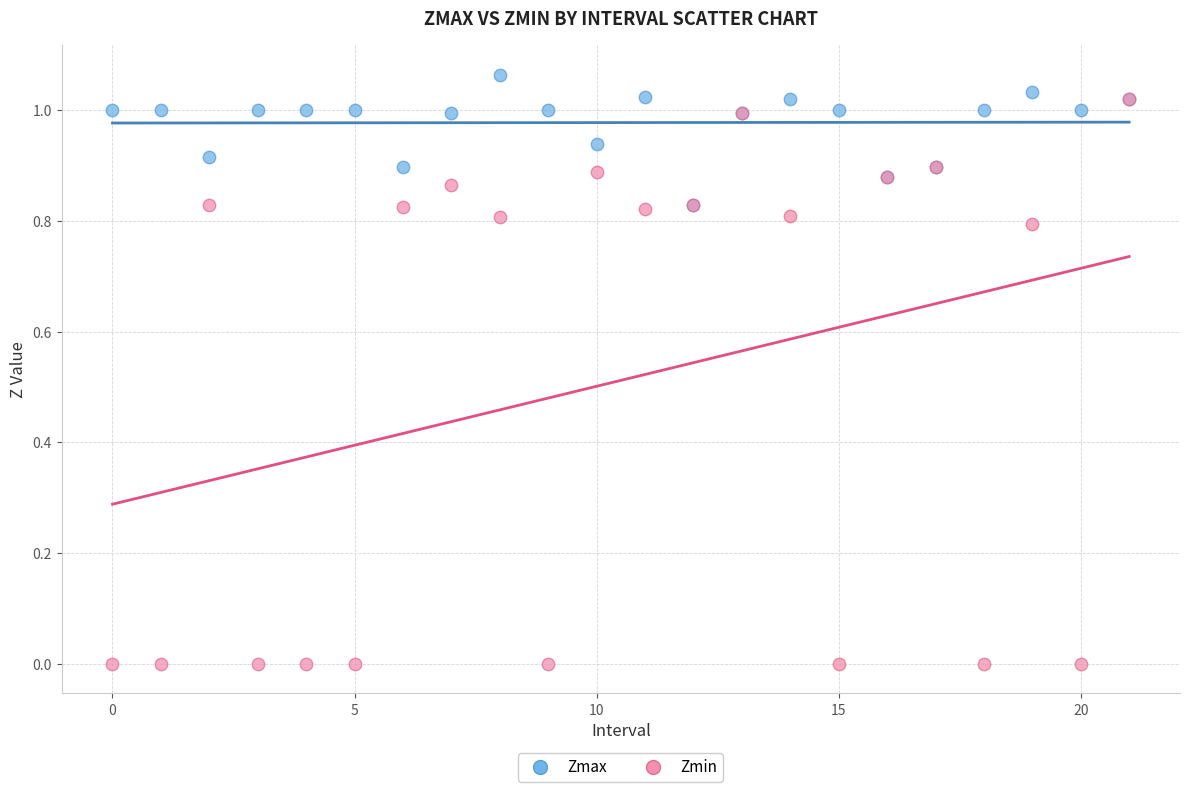

Which series reaches the maximum Y coordinate?

Zmax